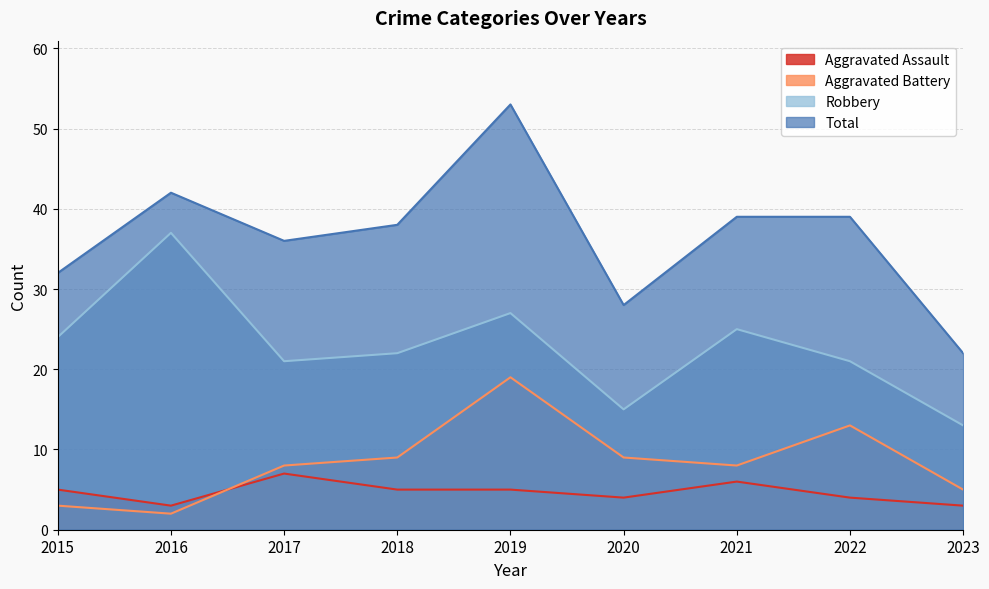

Does the chart display data point markers on the line(s)?

No